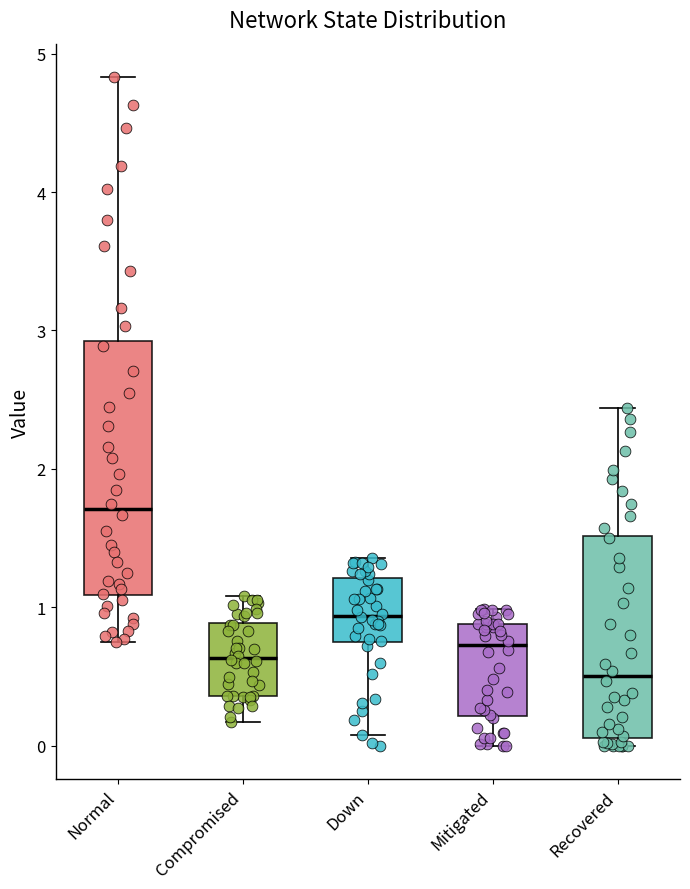

Which box has the lowest median line?

Recovered